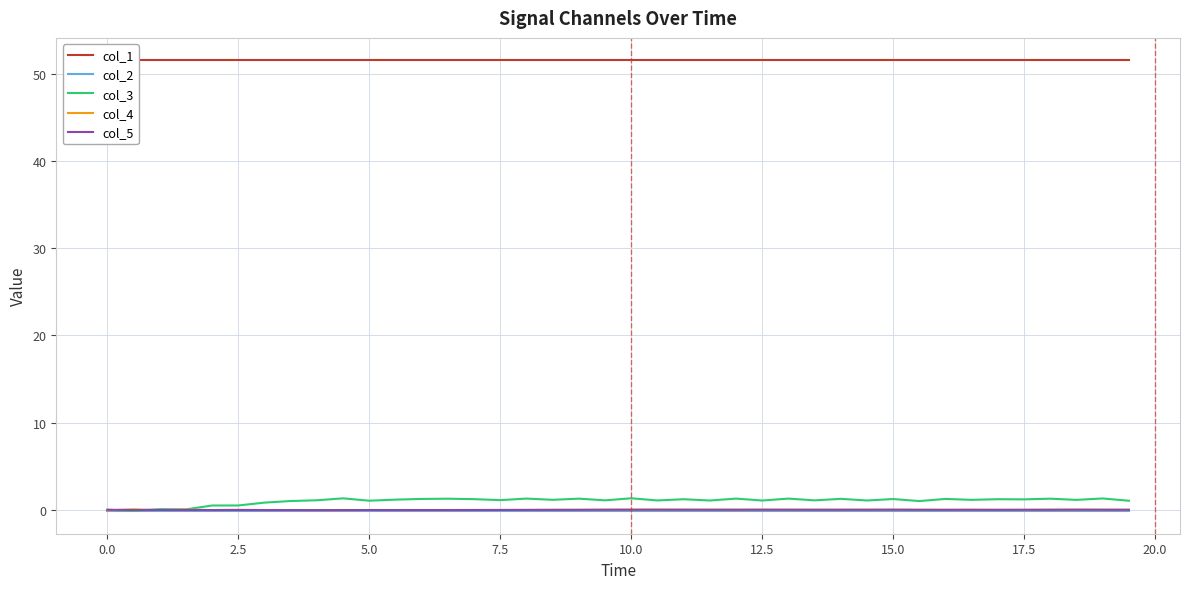

True or false: col_1 and col_4 intersect in this chart.

False